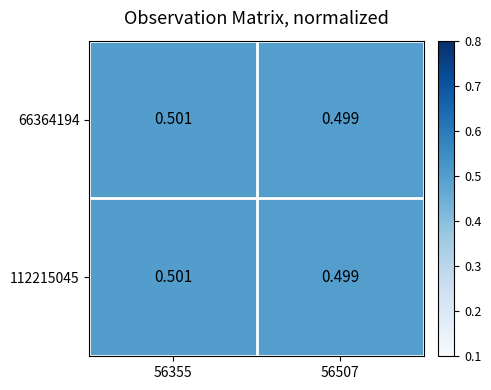

What is the smallest value displayed?

0.5